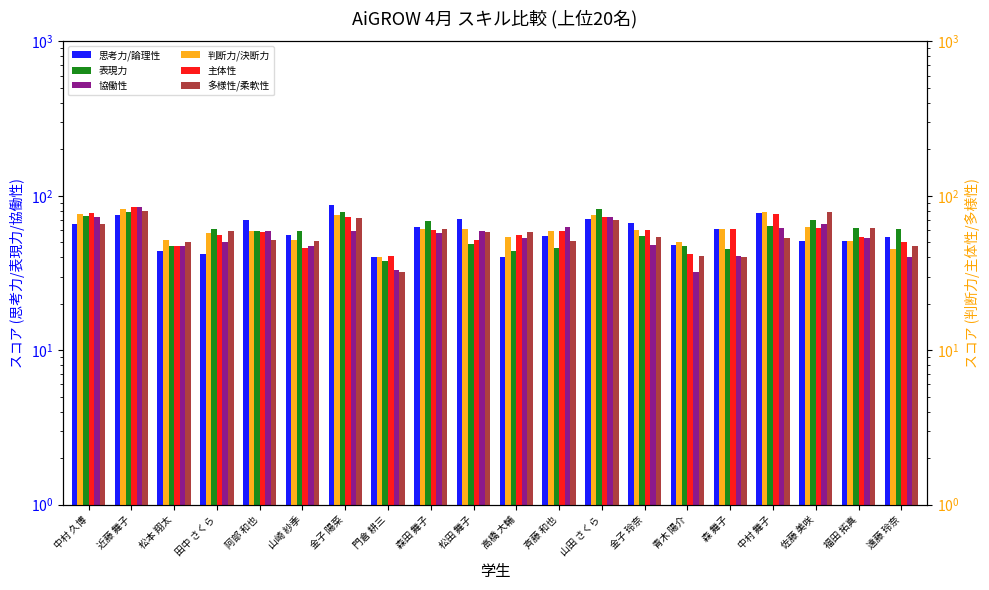

Which series changed the most between 斉藤 和也 and 森 舞子?

協働性